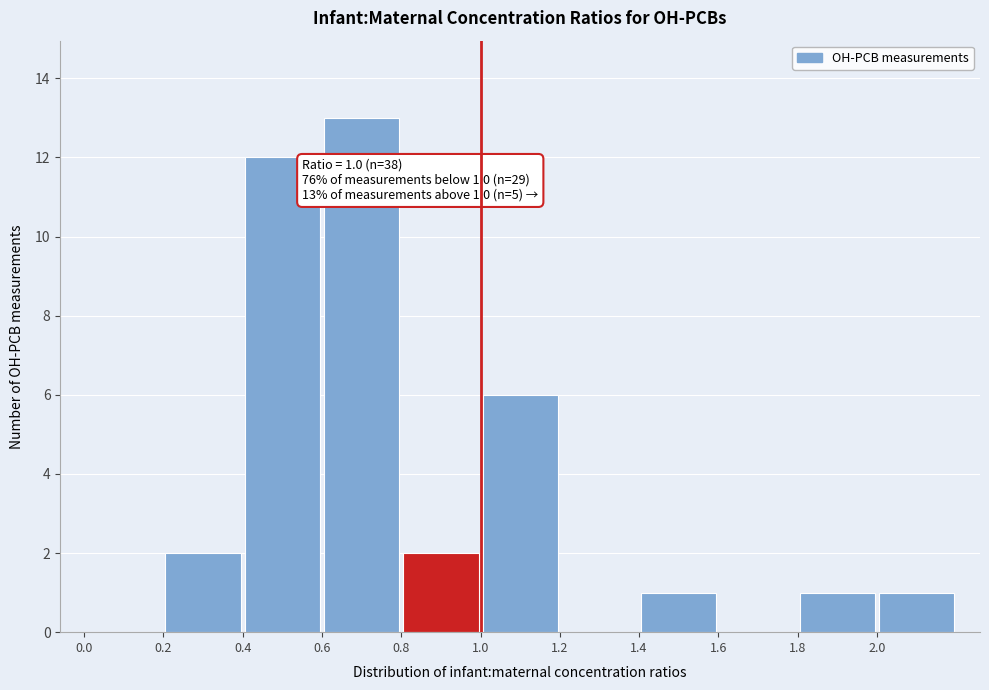

Which range on the x-axis has the tallest bar?

0.6 to 0.8